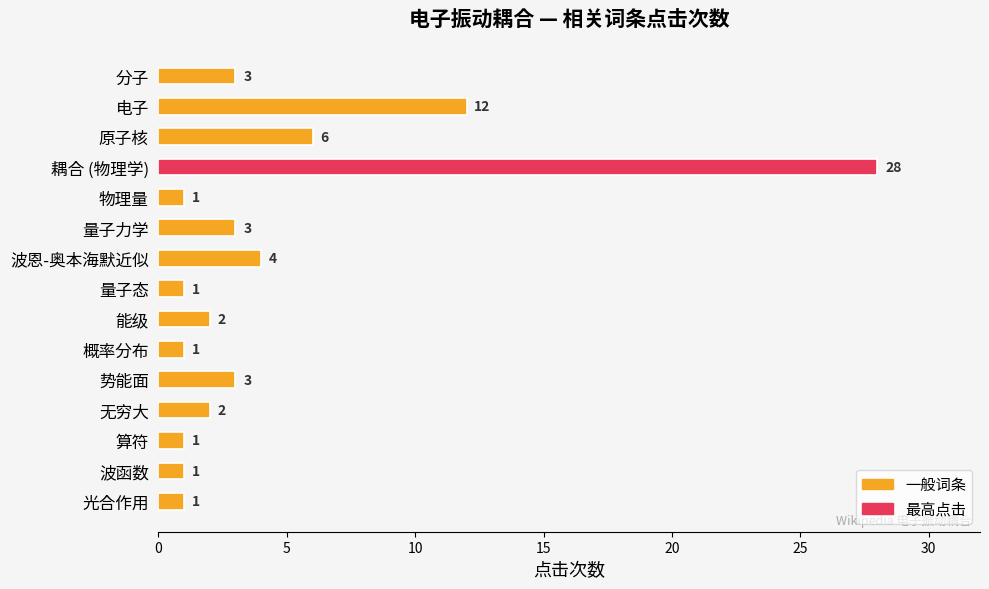

Which label corresponds to the largest value in the chart?

耦合 (物理学)